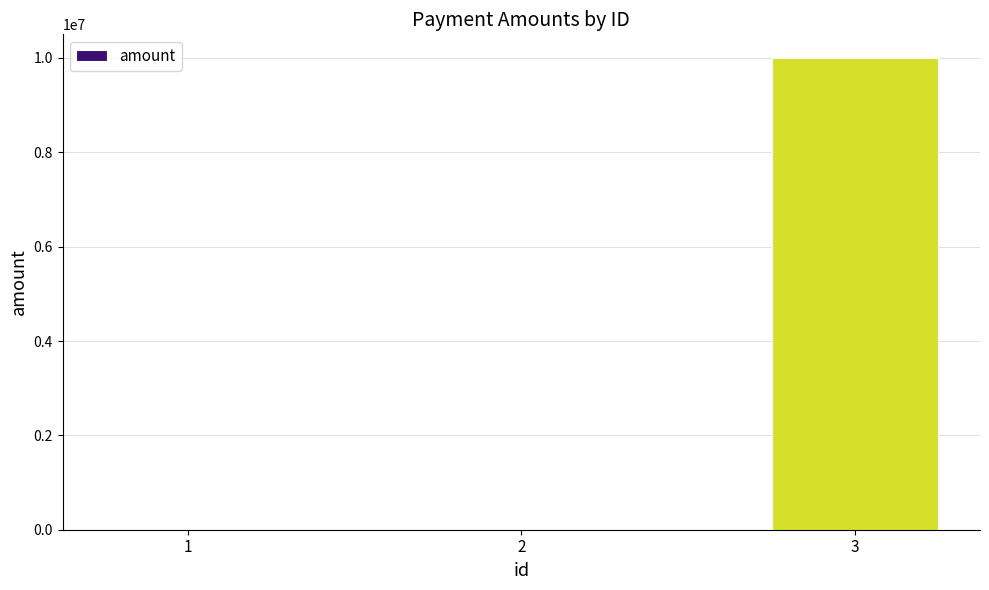

What is the ratio of the value at 3 to the value at 1?

8333.3